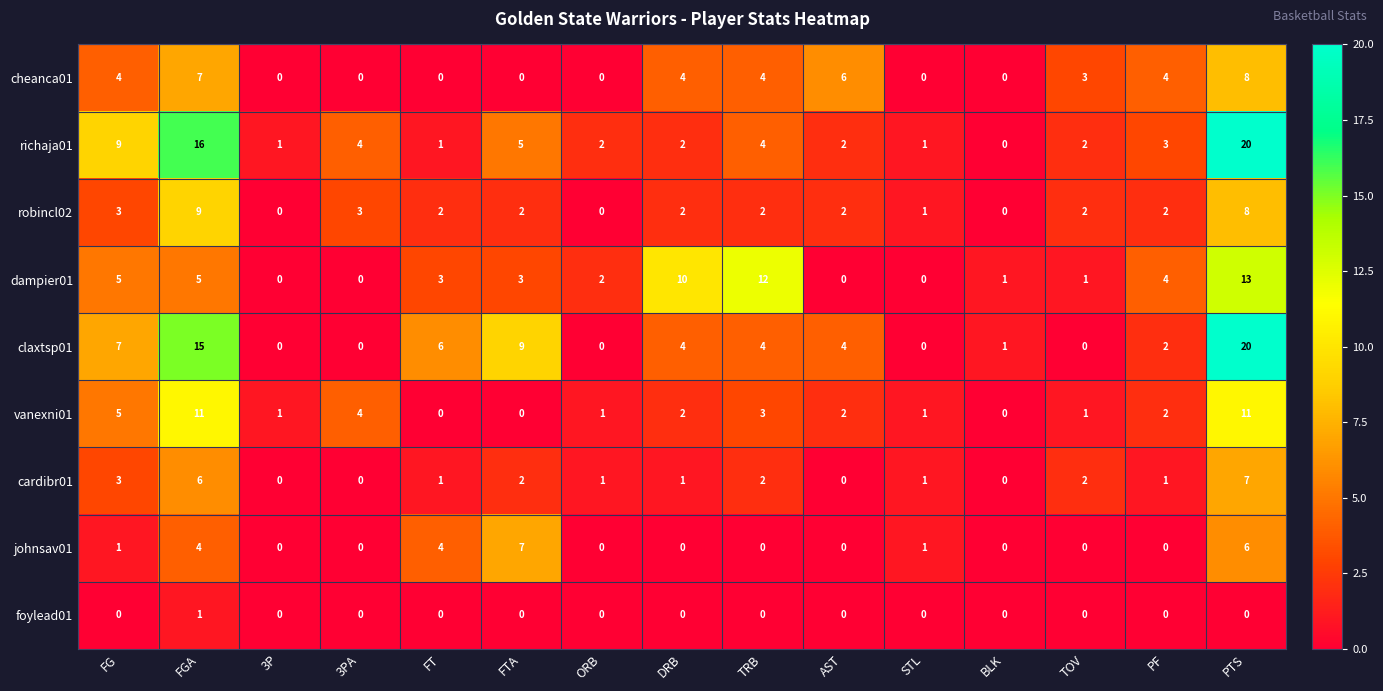

What is the total value across all series at STL?

5